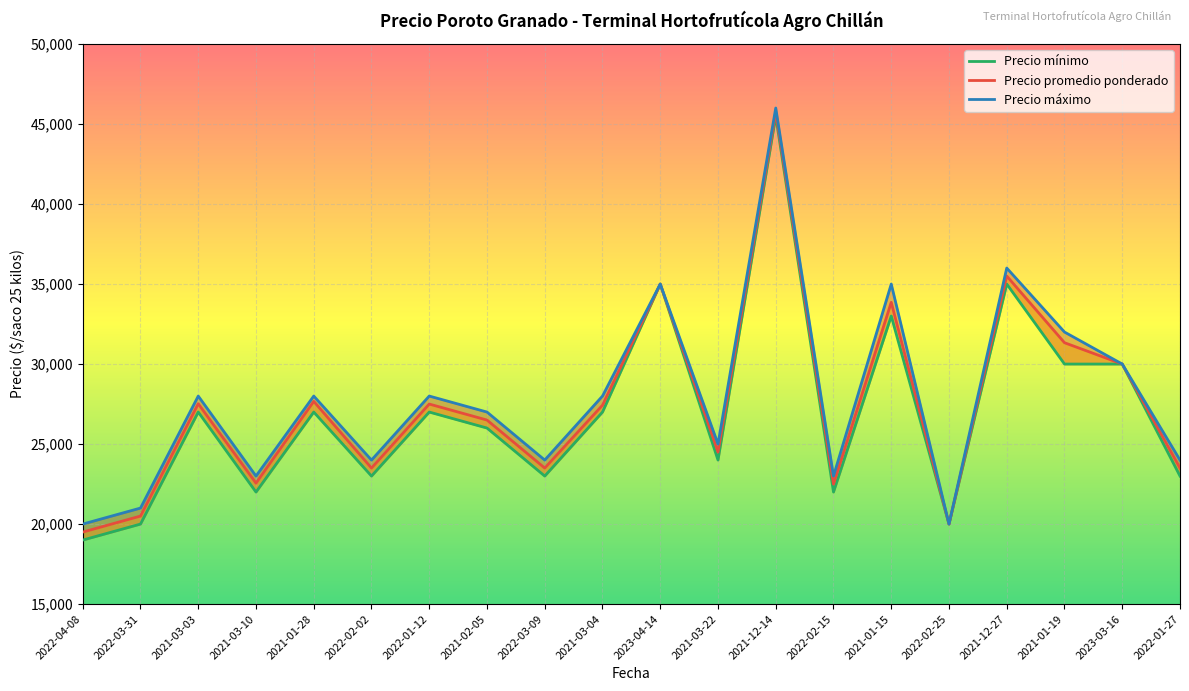

How many lines are shown in the chart?

3